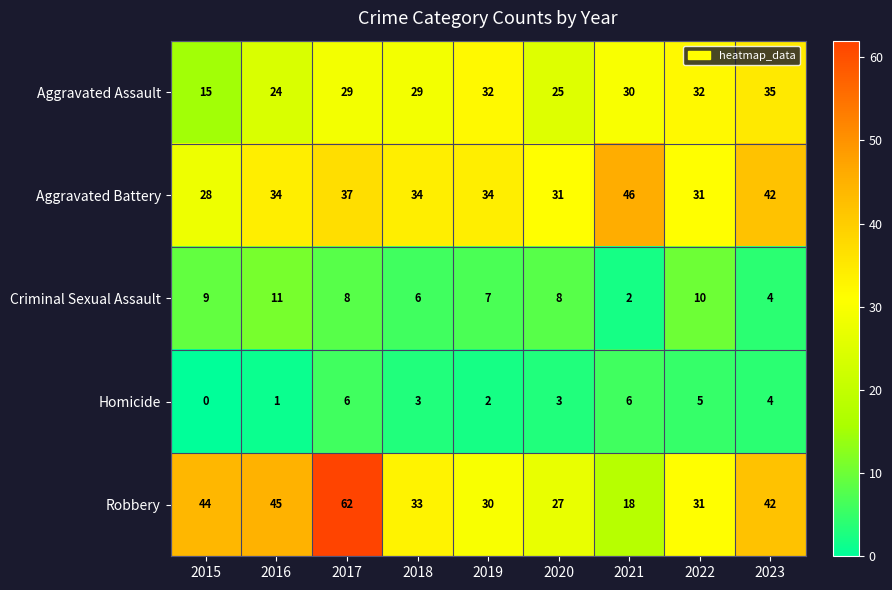

Rank the series by their maximum value, from highest to lowest.

Robbery, Aggravated Battery, Aggravated Assault, Criminal Sexual Assault, Homicide